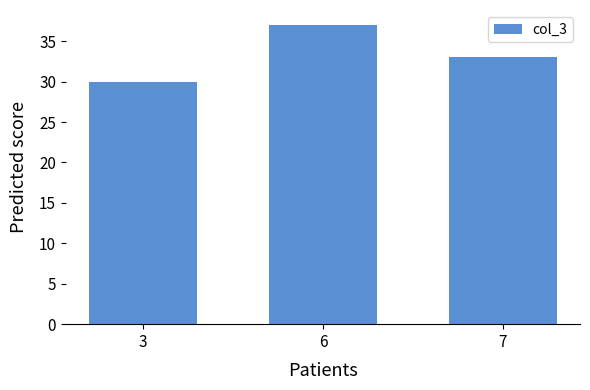

Rank the categories by value from lowest to highest.

3, 7, 6